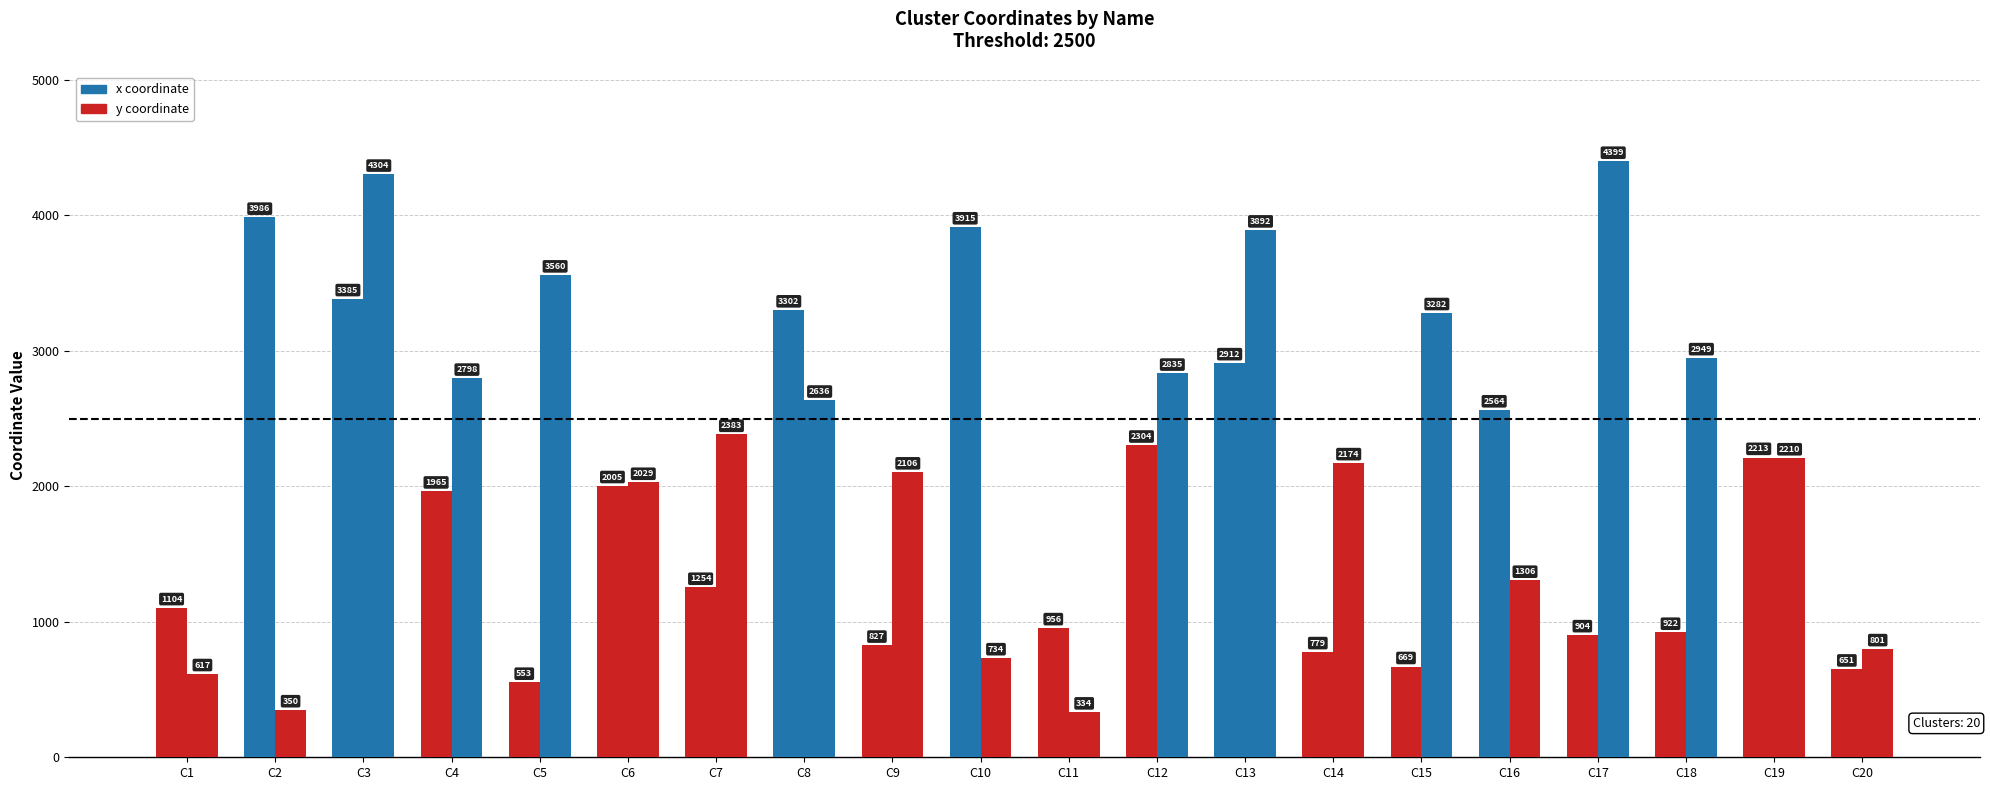

At which category is the sum across all series the highest?

C3